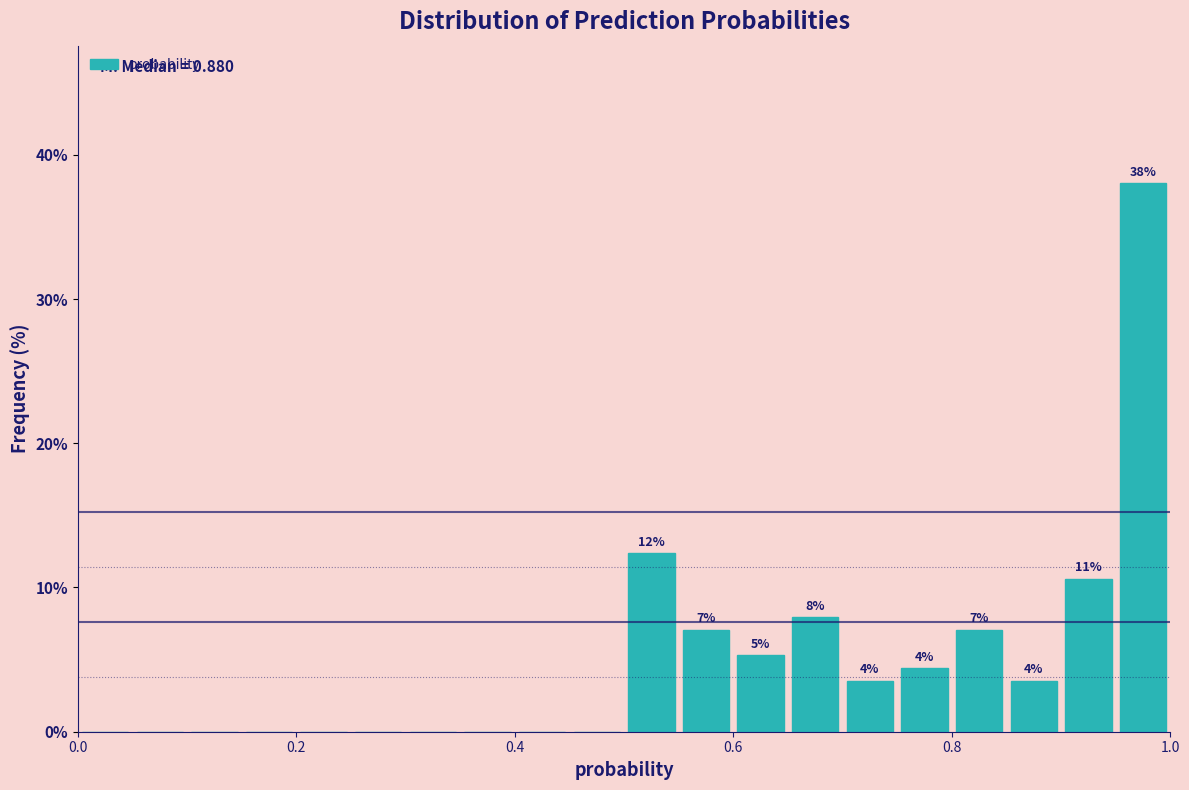

Read against the x-axis, roughly where is the centre of the tallest bar?

0.98